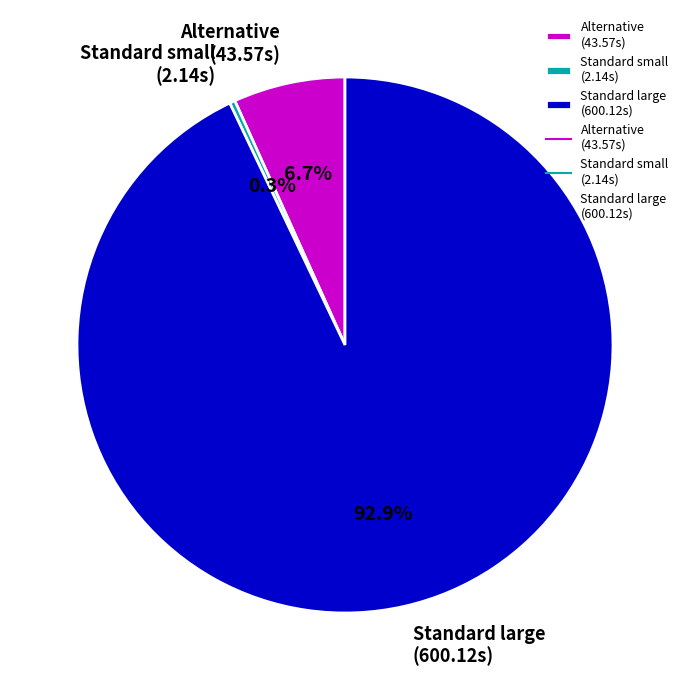

Which slice is the smallest?

Standard small (2.14s)